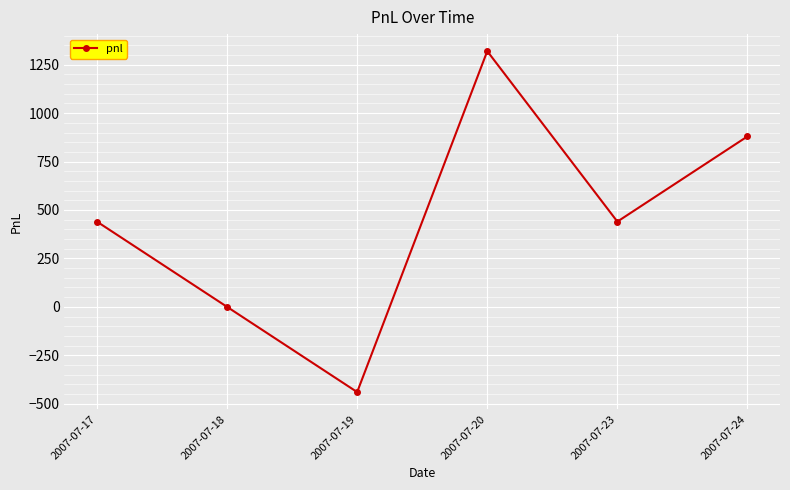

What is the value of the 5th point from the left?

440